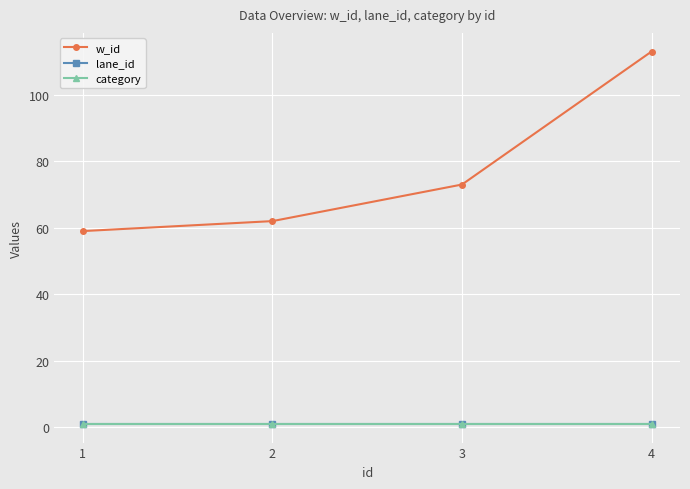

What is the value of the category point at the 1st from the left?

1